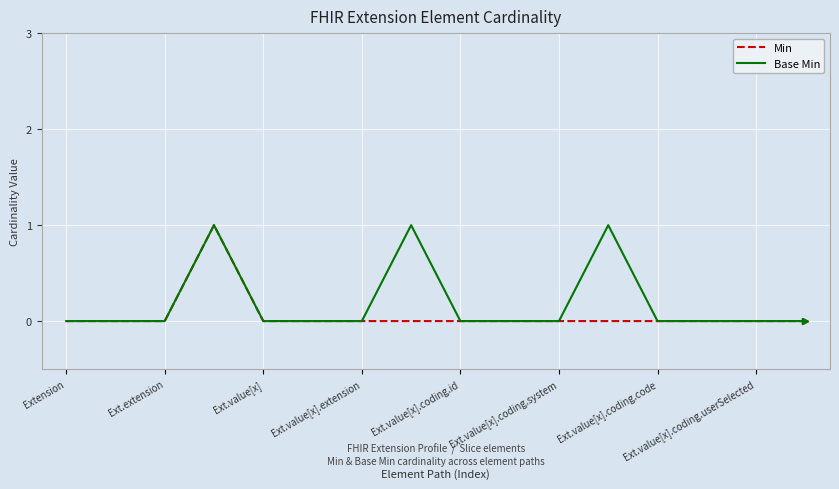

The value of Min at Ext.value[x] is -1. True or false?

False